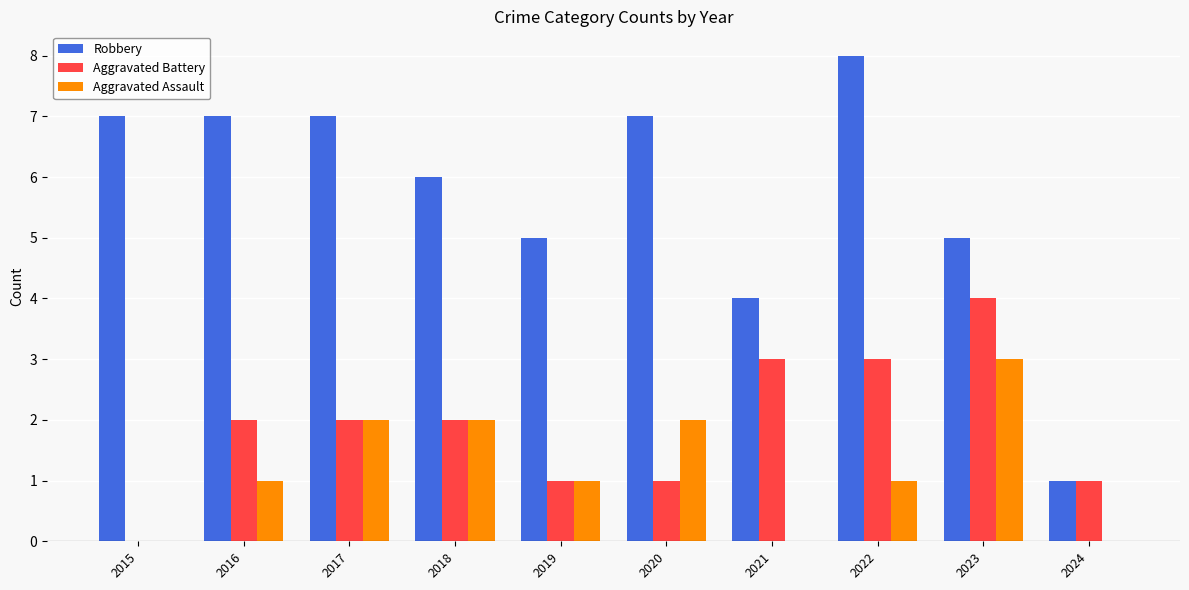

Reading left to right, list all the values displayed in this chart.

Robbery: 7	7	7	6	5	7	4	8	5	1
Aggravated Battery: 0	2	2	2	1	1	3	3	4	1
Aggravated Assault: 0	1	2	2	1	2	0	1	3	0